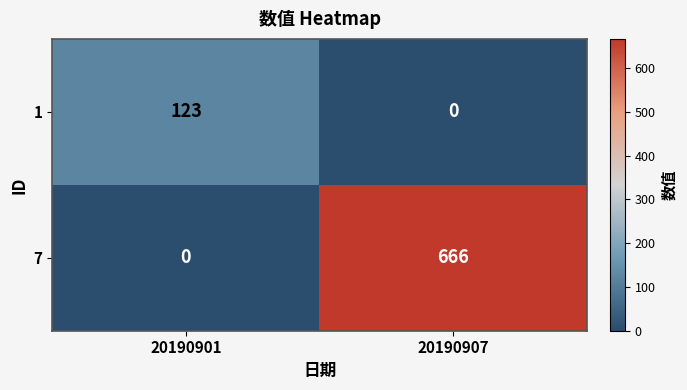

Which category has the lowest value in the 1 series?

20190907